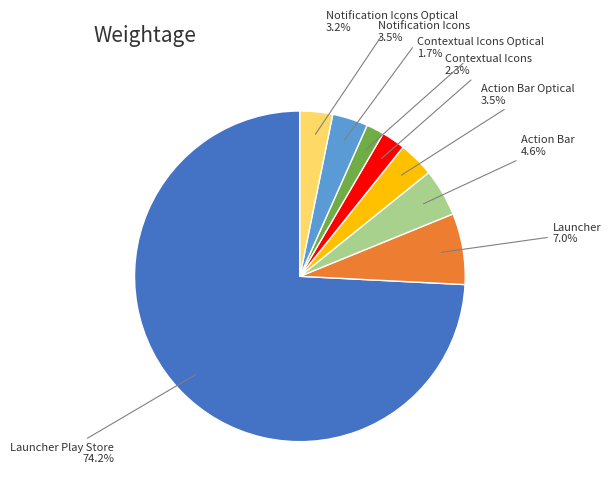

Is there any slice that represents more than half of the pie?

Yes